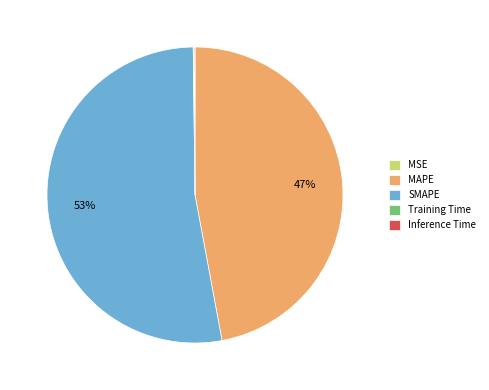

The MAPE slice represents 52% of the pie. True or false?

False